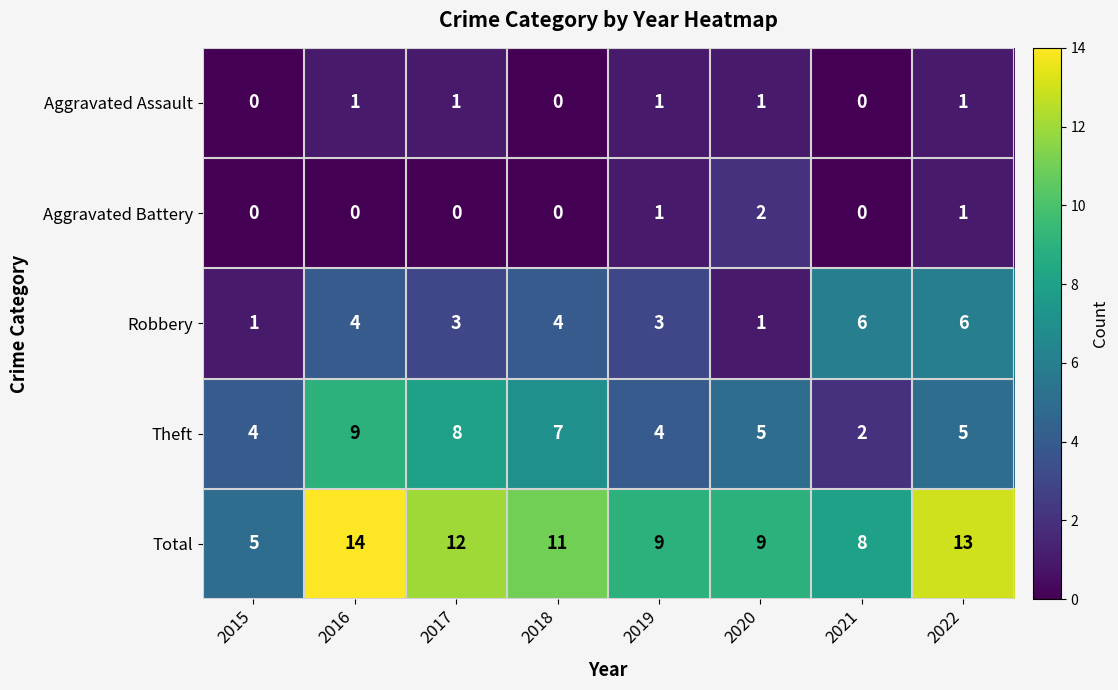

How many distinct data groups are displayed?

5